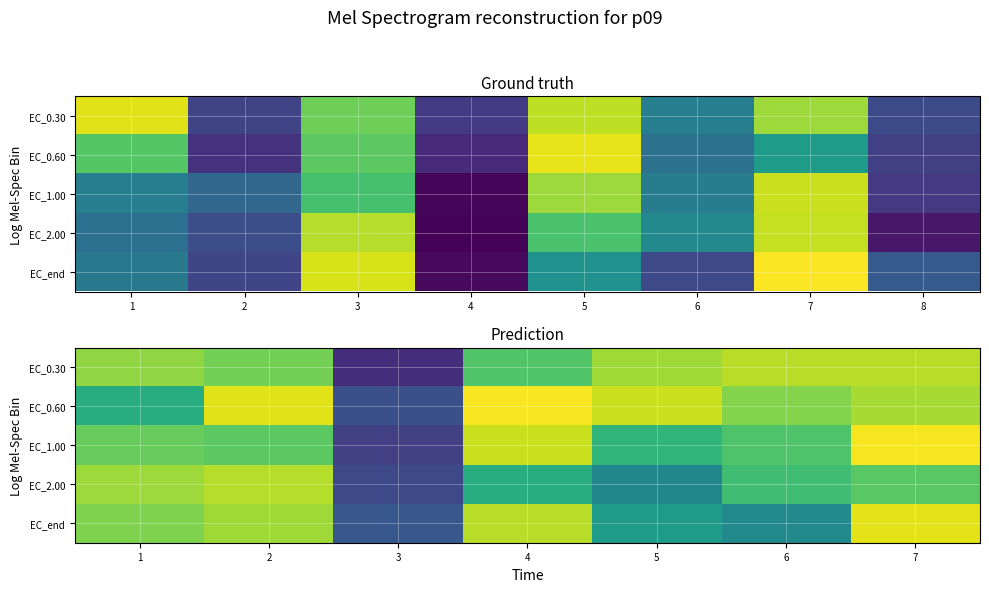

Rank the series at 2 from lowest to highest value.

EC_1.00, EC_0.30, EC_end, EC_2.00, EC_0.60